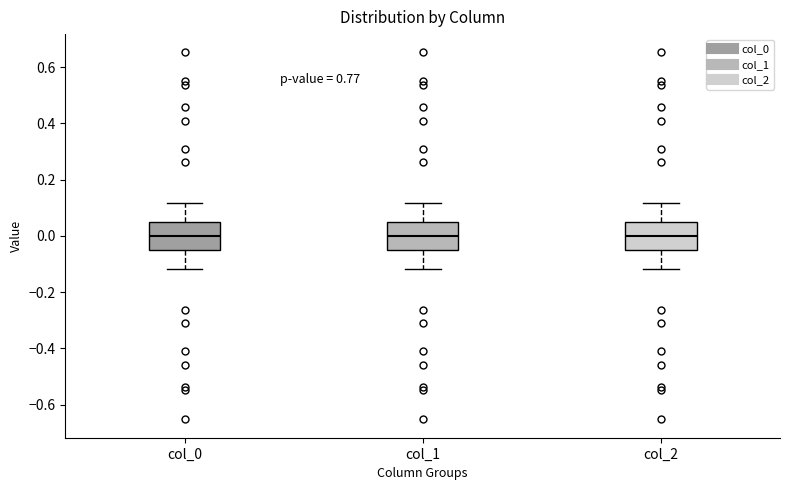

Reading left to right, read every box against the y-axis: the position of its median line, the range the box covers, and the ends of its whiskers. The values are not printed on the chart, so give them approximately, as read against the axis.

col_0: median 0.00, box -0.04 to 0.04, whiskers -0.12 to 0.12
col_1: median 0.00, box -0.04 to 0.04, whiskers -0.12 to 0.12
col_2: median 0.00, box -0.04 to 0.04, whiskers -0.12 to 0.12